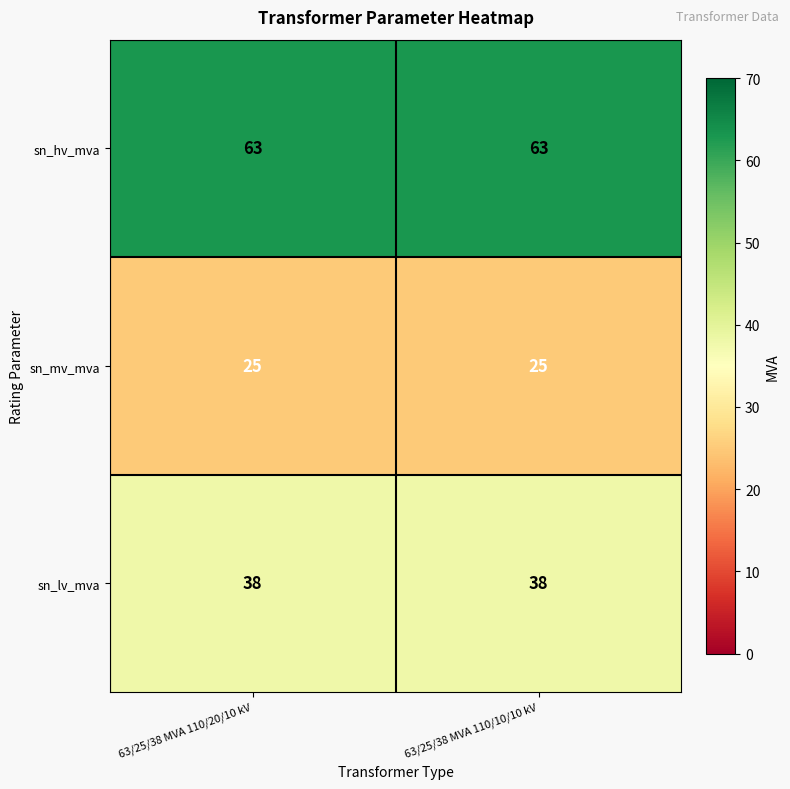

Rank the series at 63/25/38 MVA 110/20/10 kV from lowest to highest value.

sn_mv_mva, sn_lv_mva, sn_hv_mva